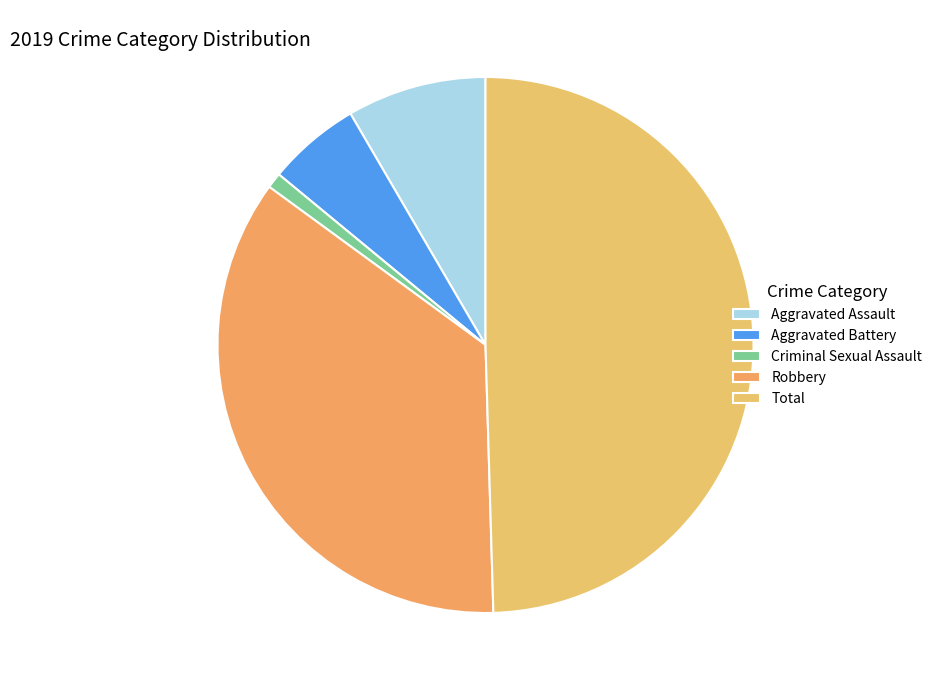

Does Aggravated Assault account for over 50% of the chart?

No